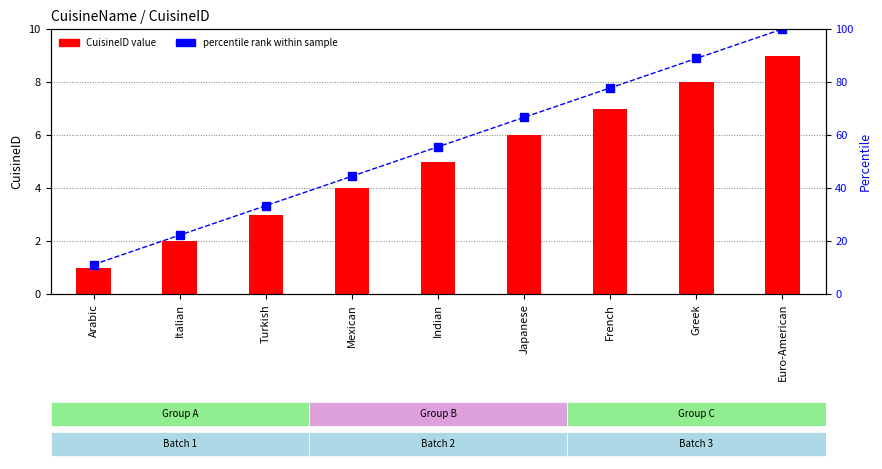

Where does the CuisineID value series first go above 5?

Japanese